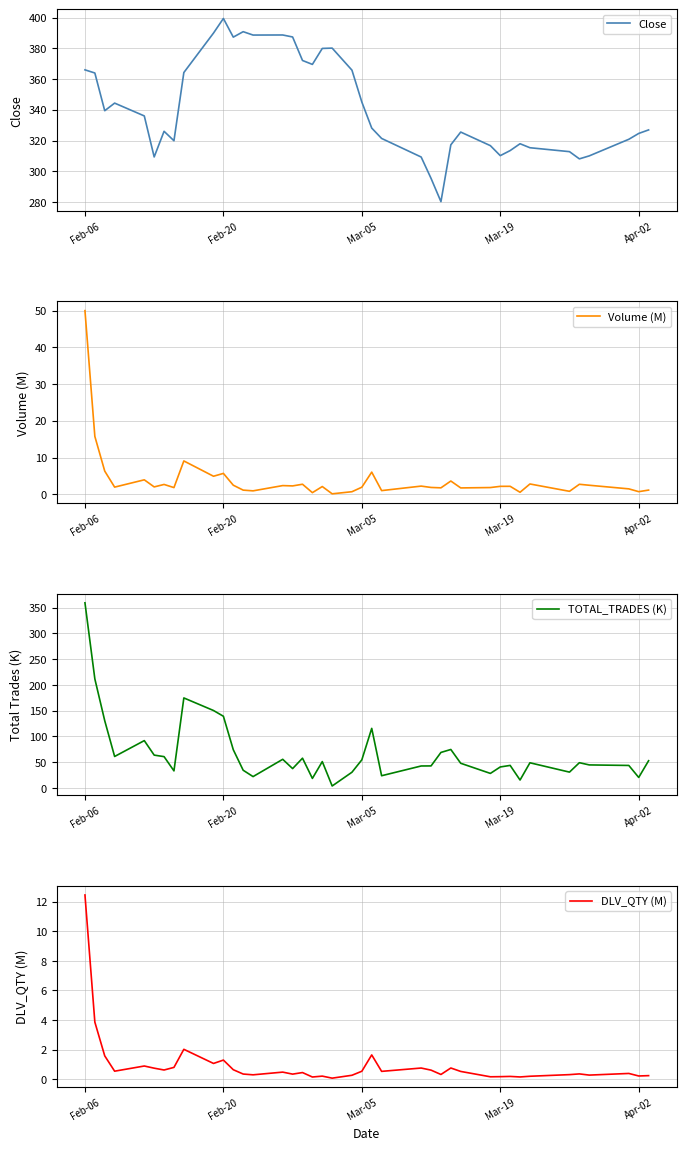

The value of Close at Mar-05 is 345.1. True or false?

True